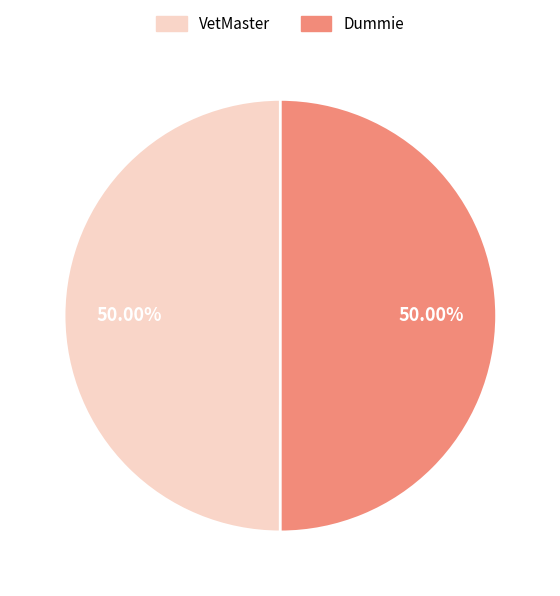

What percentage is the VetMaster slice, to the nearest percent?

50%